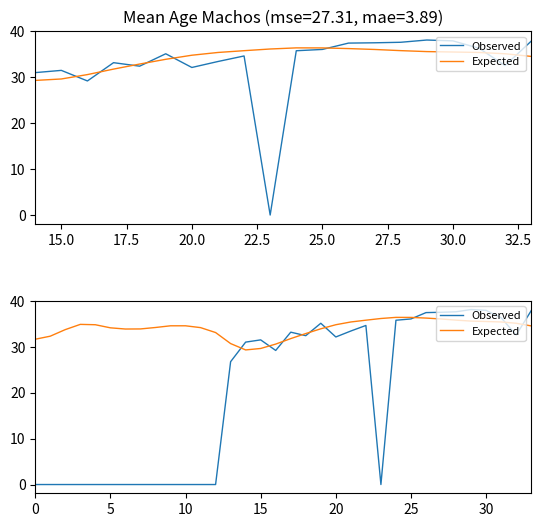

What is the highest value of the Observed series?

38.1